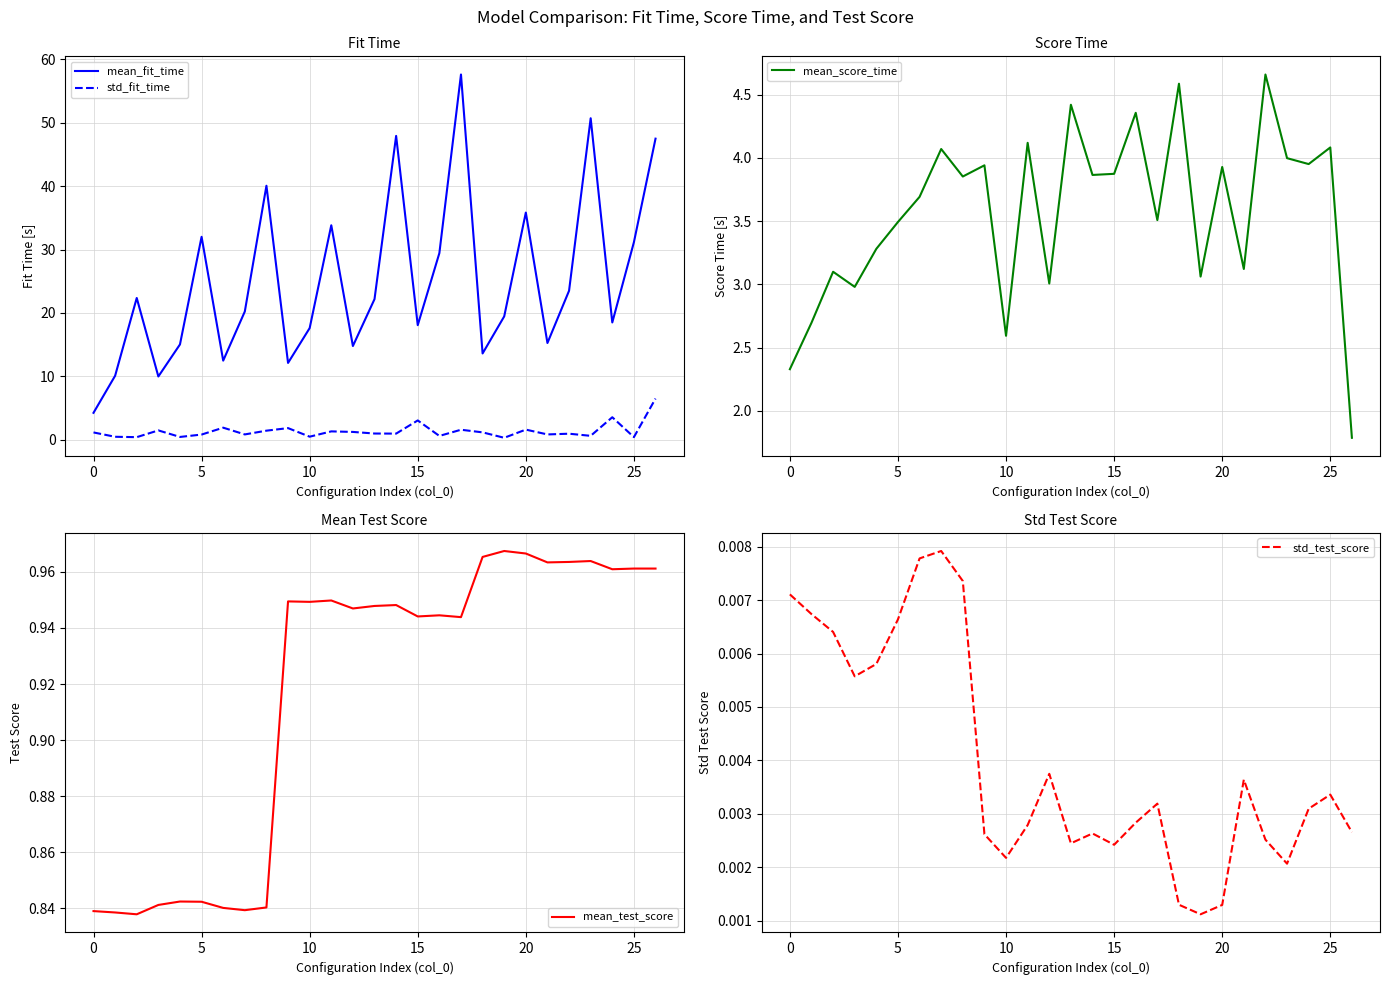

List the series in order of their peak value, lowest first.

std_test_score, mean_test_score, mean_score_time, std_fit_time, mean_fit_time